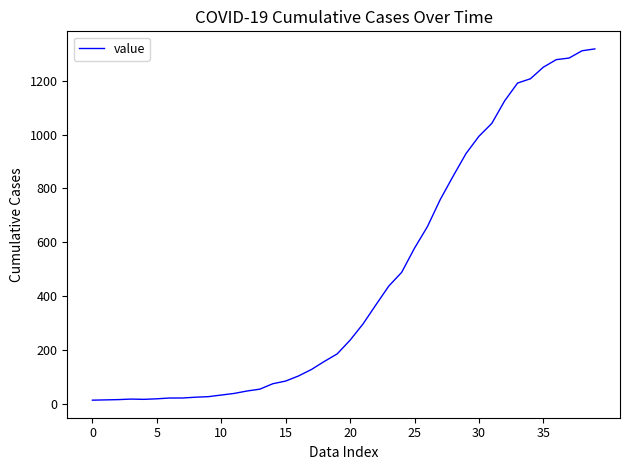

How many lines are shown in the chart?

1